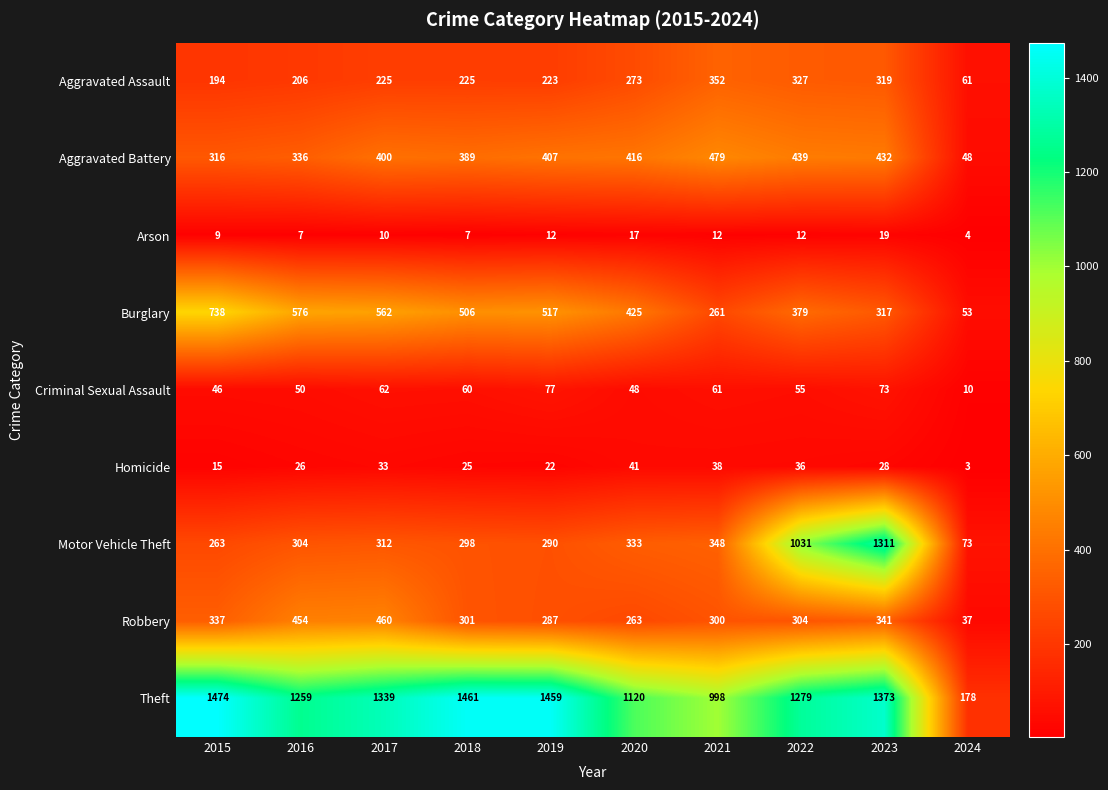

How many series are shown in this chart?

9